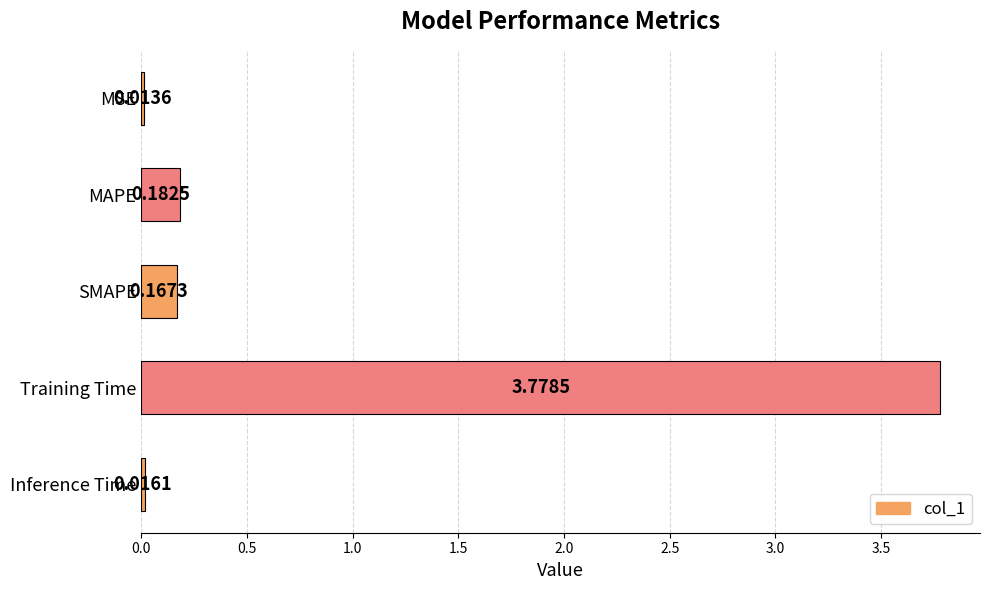

What is the label of the 4th bar from the bottom?

MAPE